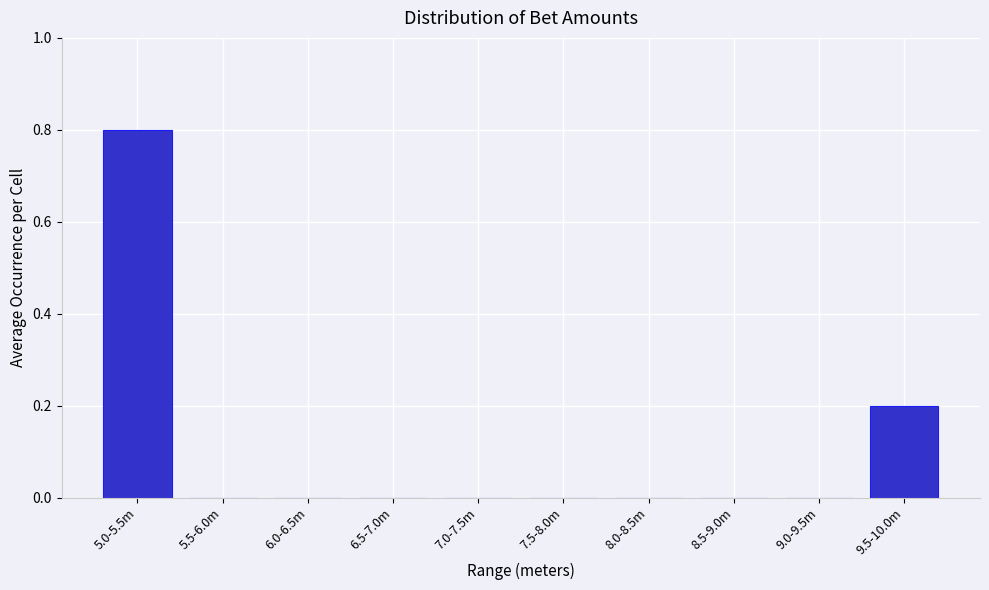

Reading left to right, transcribe all the data shown in this chart.

5.0-5.5m=0.8	5.5-6.0m=0.0	6.0-6.5m=0.0	6.5-7.0m=0.0	7.0-7.5m=0.0	7.5-8.0m=0.0	8.0-8.5m=0.0	8.5-9.0m=0.0	9.0-9.5m=0.0	9.5-10.0m=0.2